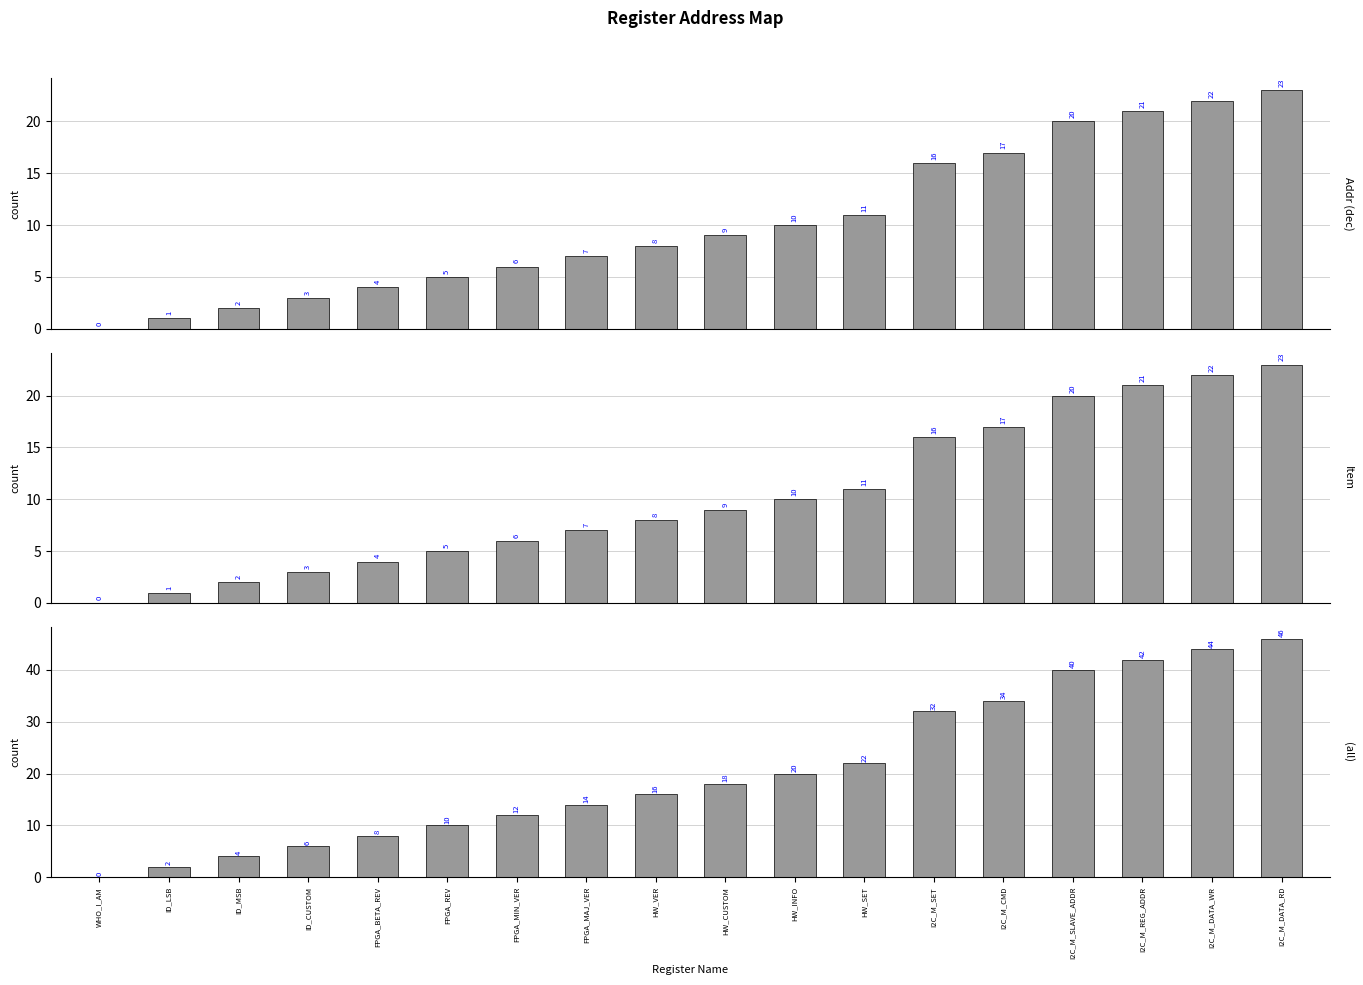

The value of Addr (dec) at I2C_M_DATA_RD is 35. True or false?

False